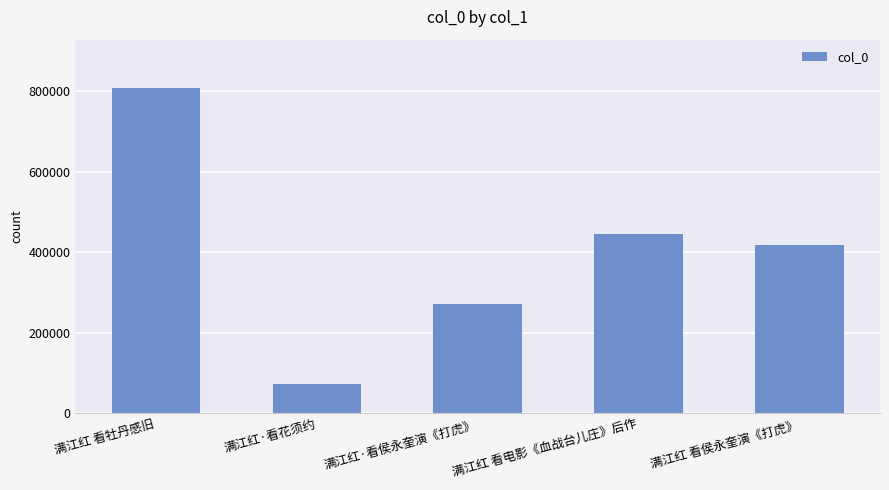

Reading left to right, list all the values displayed in this chart.

满江红 看牡丹感旧=807250	满江红·看花须约=71840	满江红·看侯永奎演《打虎》=271624	满江红 看电影《血战台儿庄》后作=446587	满江红 看侯永奎演《打虎》=417859